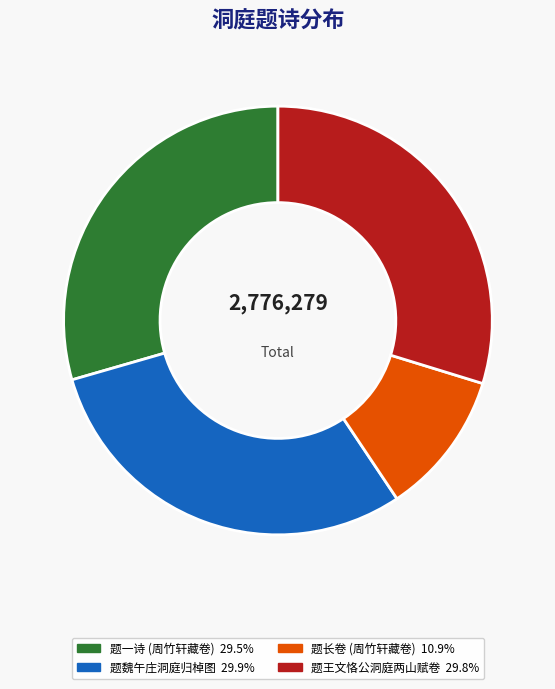

Is there any slice that represents more than half of the pie?

No